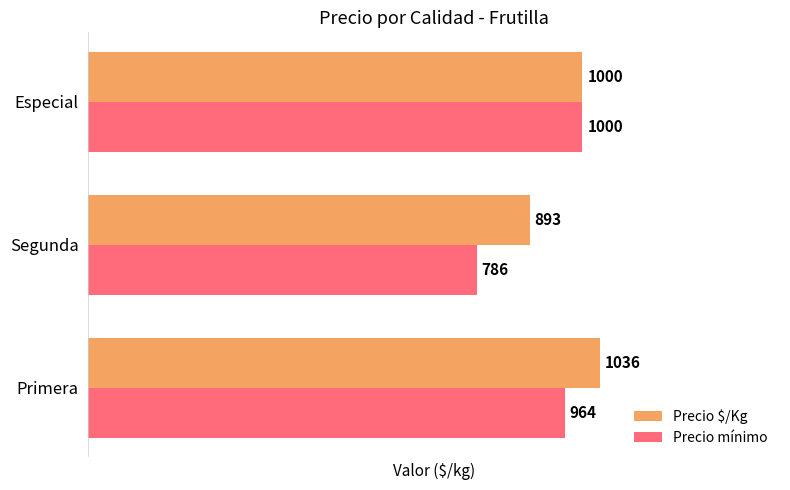

What is the minimum value shown in the chart?

786